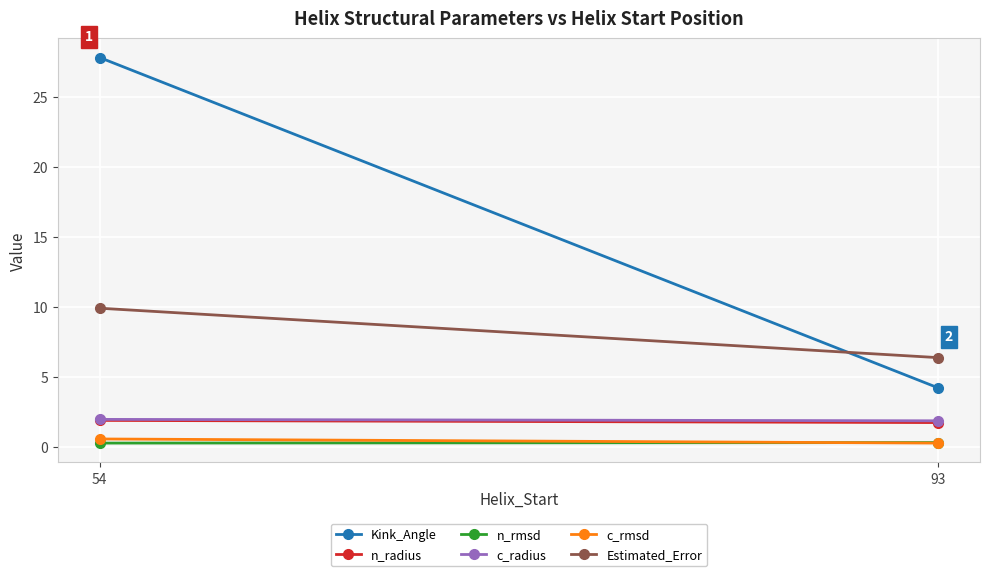

What is the lowest value of the n_radius series?

1.8